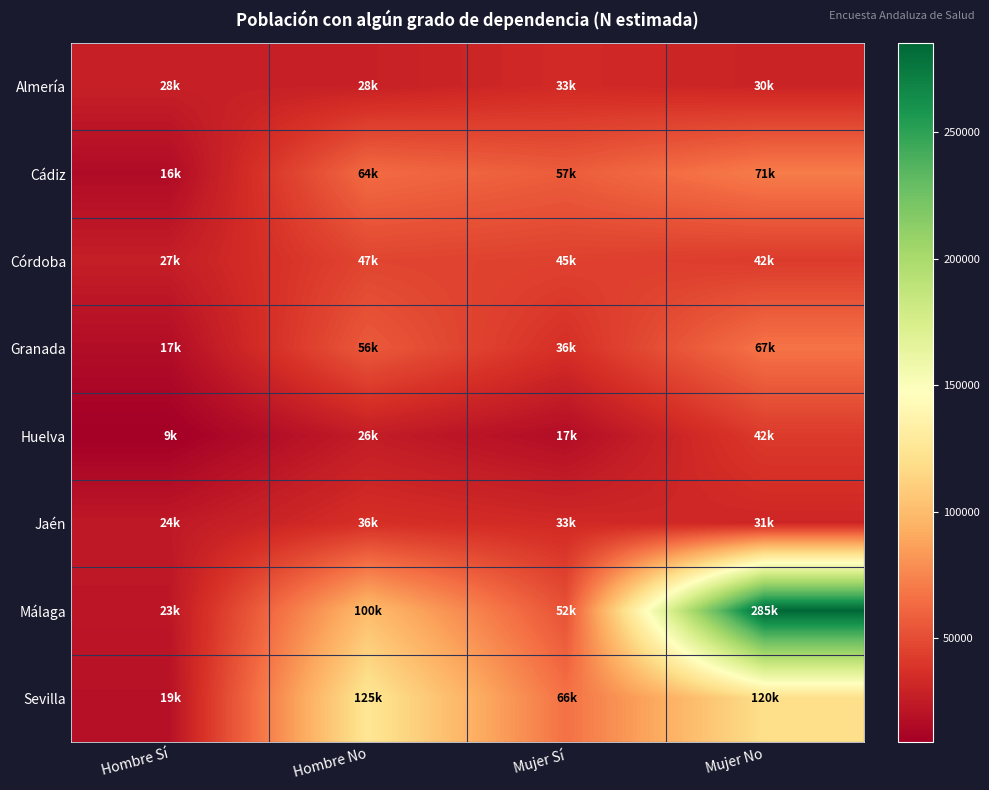

At which category does the chart reach its minimum across all series?

Hombre Sí